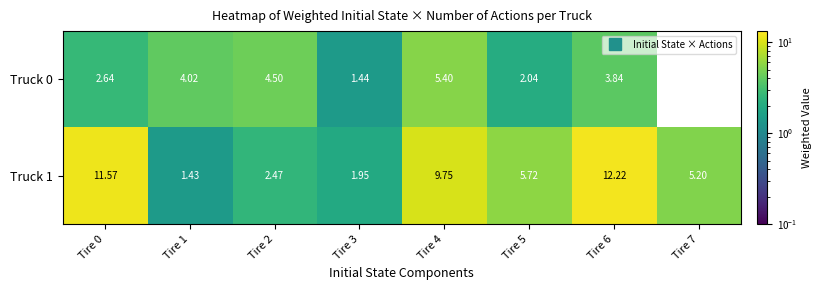

Is the value of Truck 0 at Tire 7 greater than the value of Truck 1 at Tire 6?

No